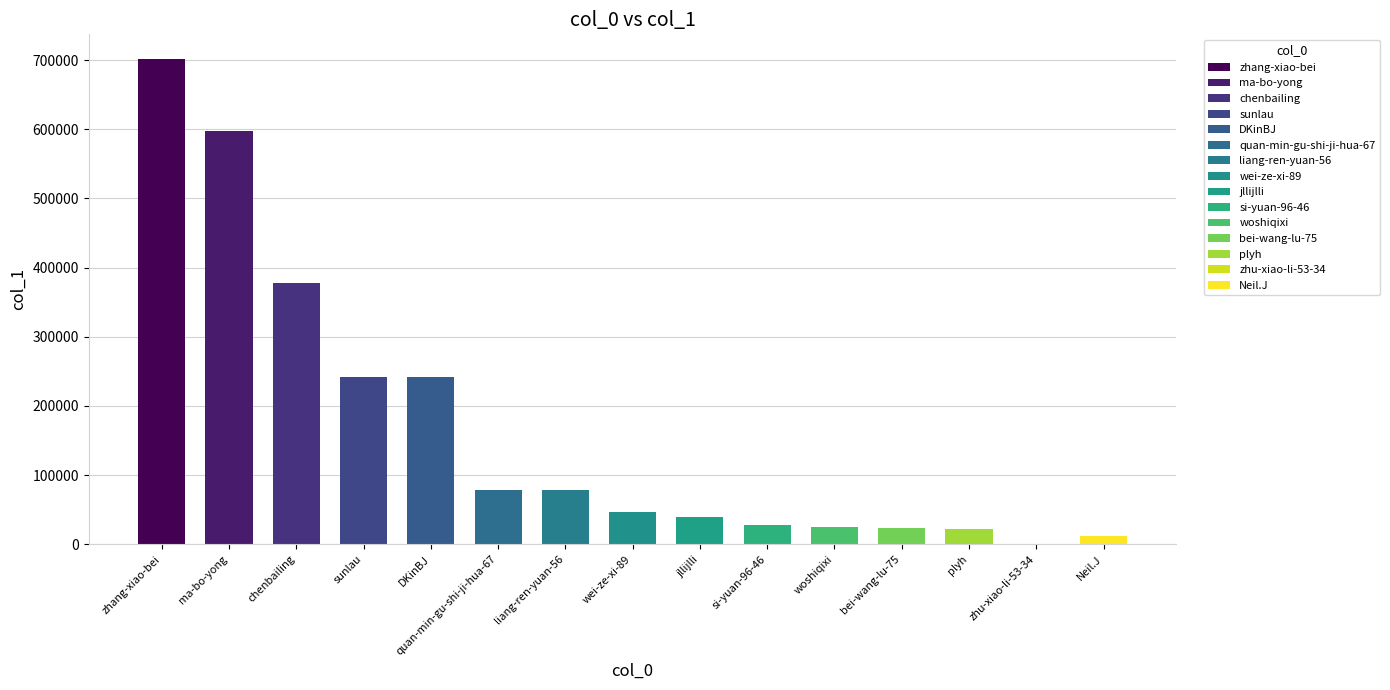

What is the sum of all values?

2468269